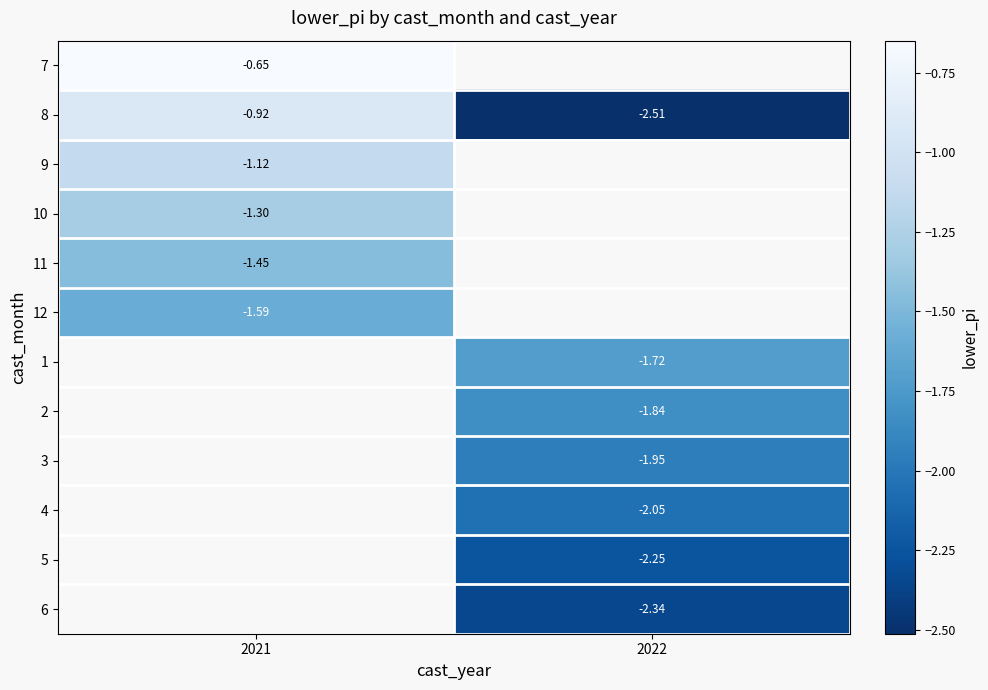

How many values in 5 are below zero?

1